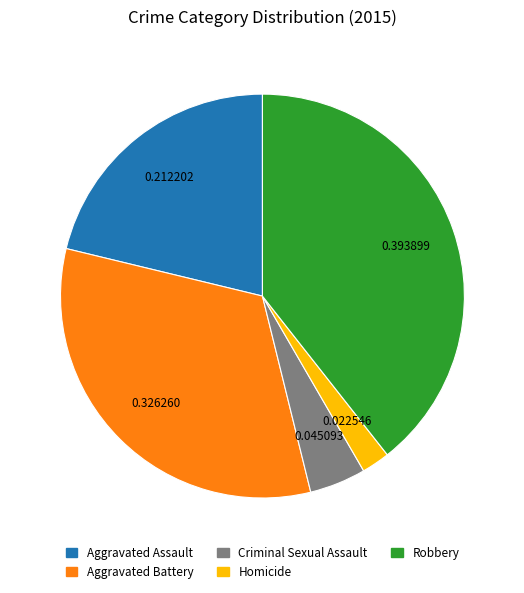

Approximately how many times larger is the value at Robbery compared to Homicide?

17.5